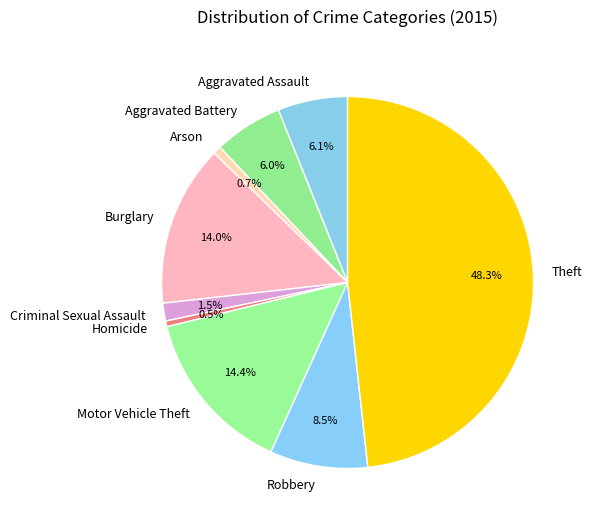

To the nearest percent, what is the average slice percentage?

11%